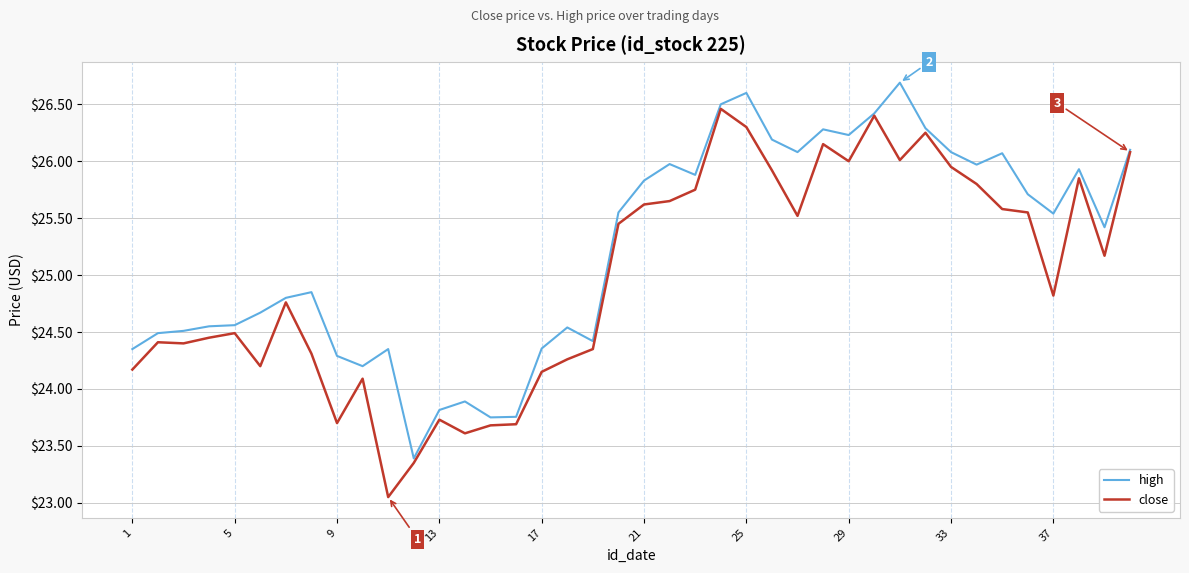

What is the greatest value displayed?

26.7